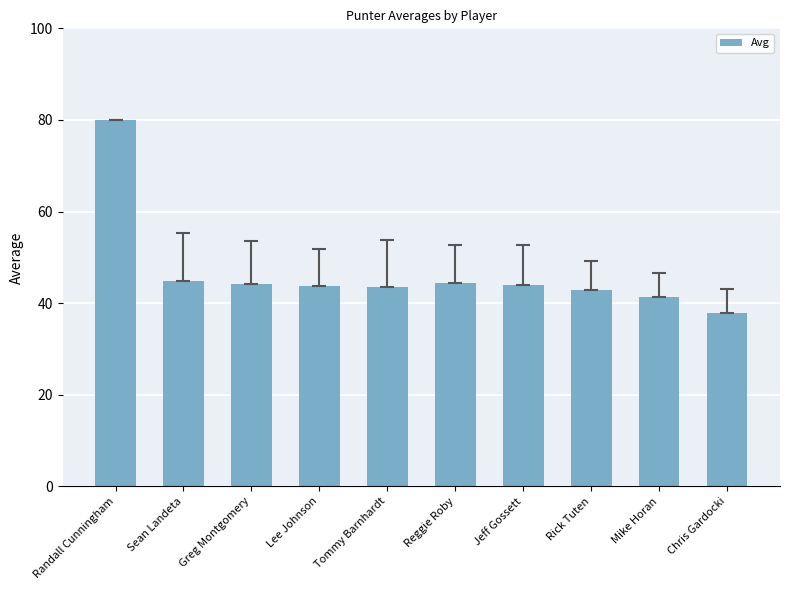

True or false: the data shows 41.4 at Mike Horan.

True